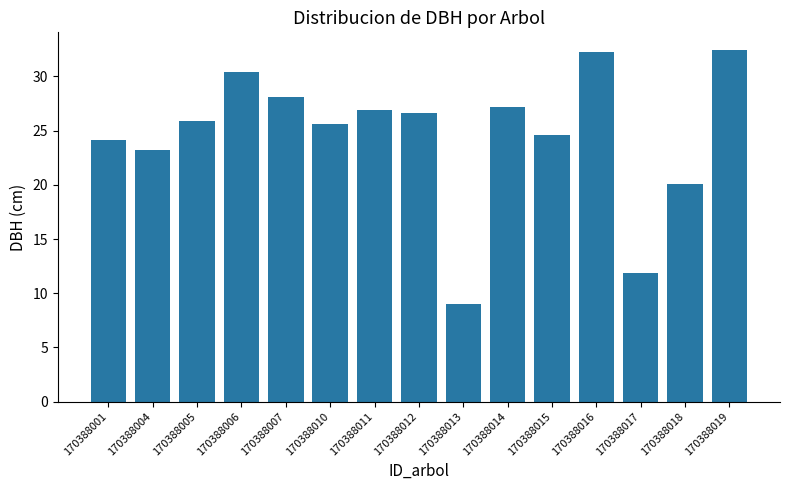

How many values are below 25?

6